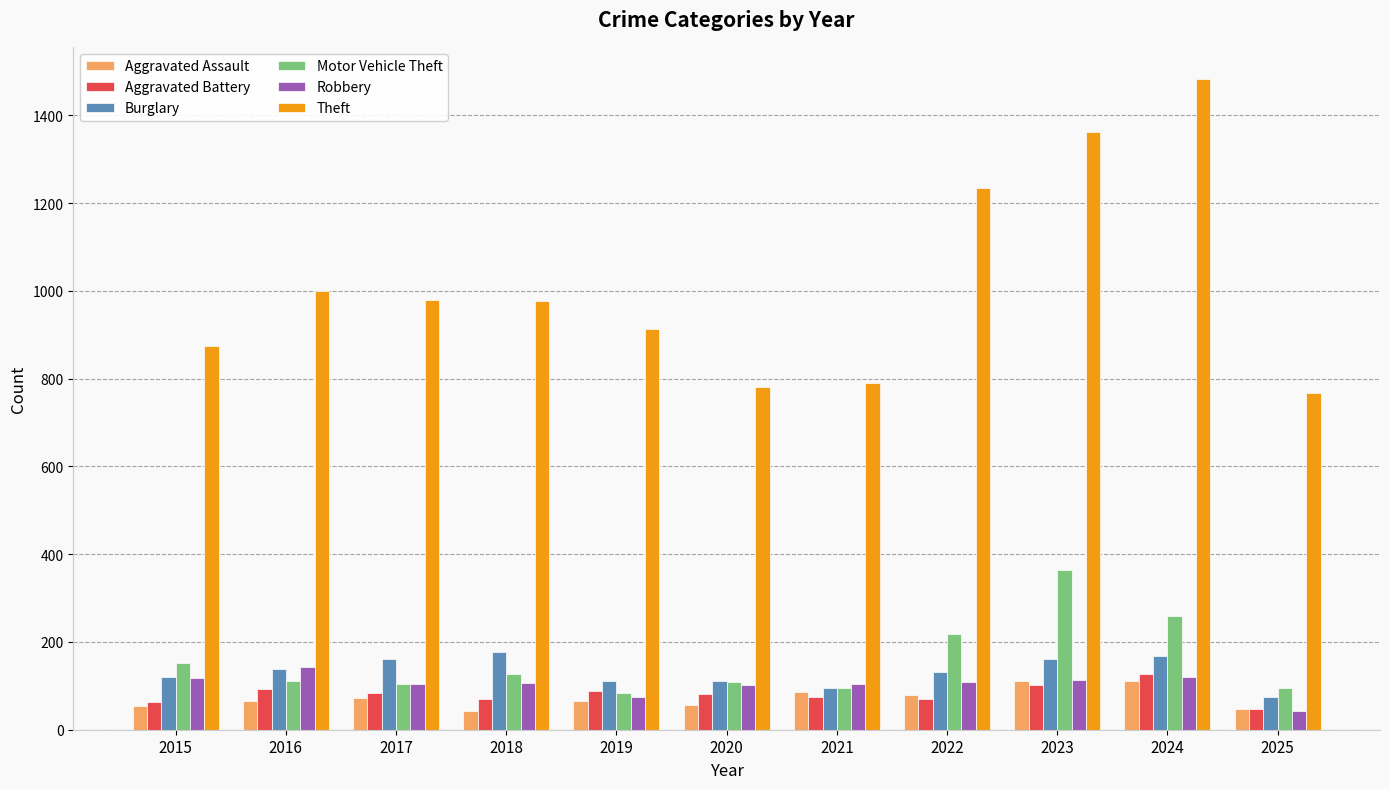

How many bars are there in each group?

6